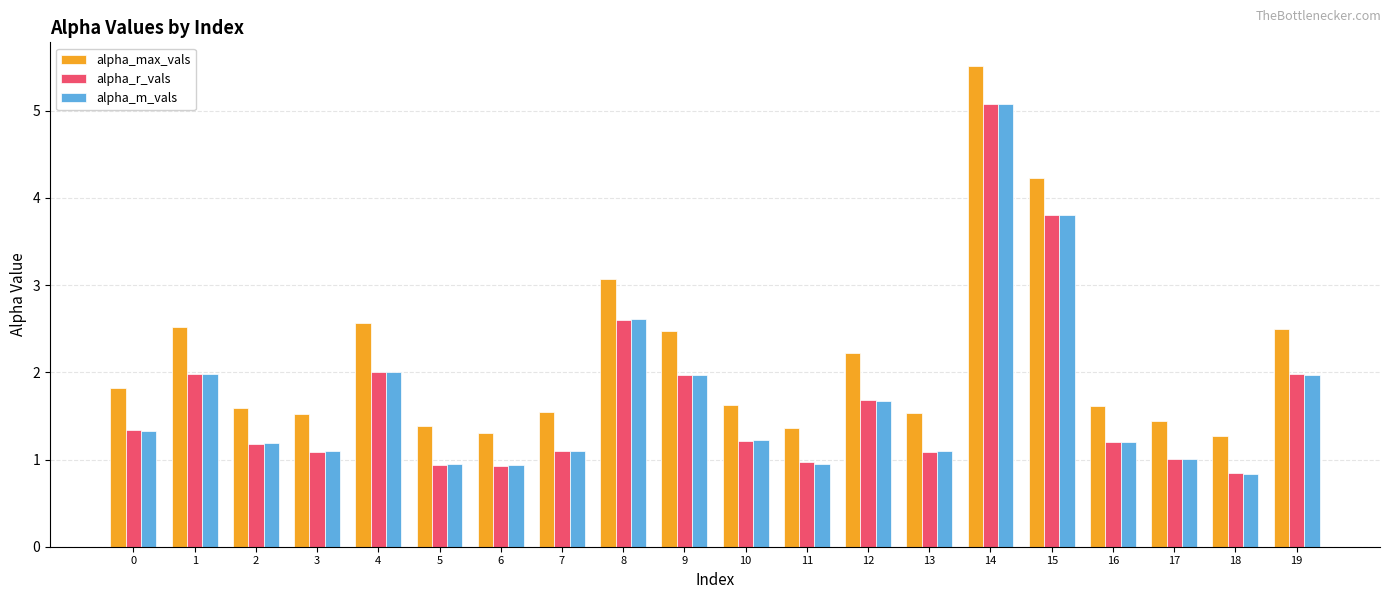

Does the chart contain stacked bars?

No